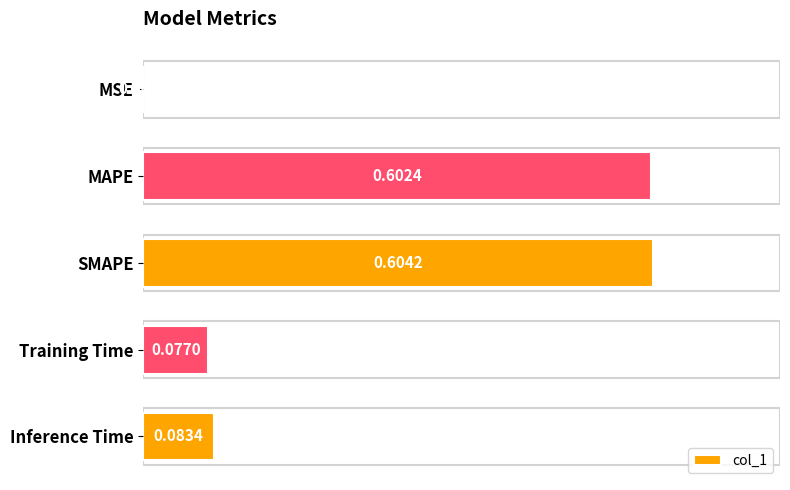

What is the sum of all values?

1.4